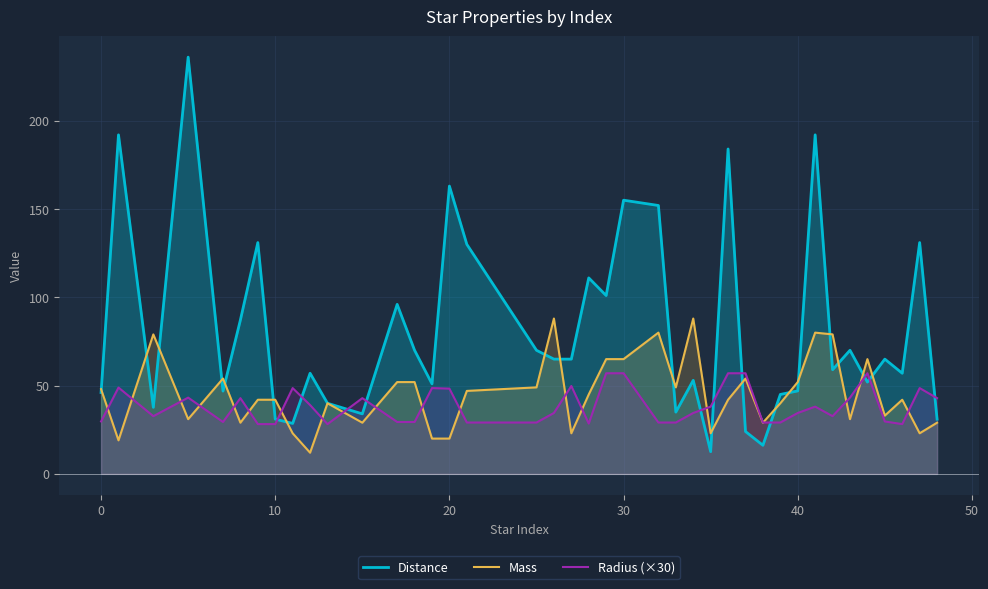

What is the difference between the highest and lowest values at 10?

13.8